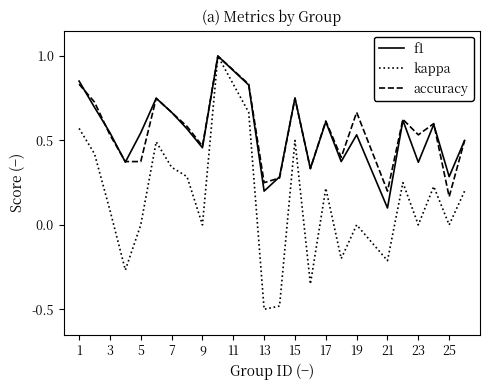

Which series has the widest spread of values?

kappa